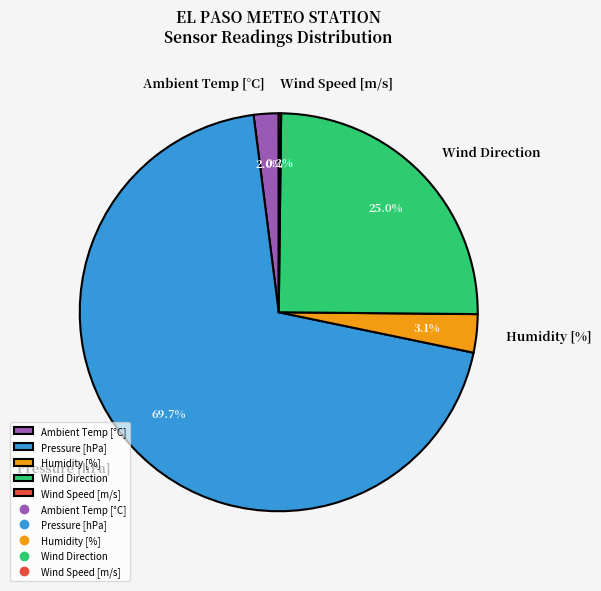

What portion of the pie excludes Ambient Temp [°C]?

98.0%